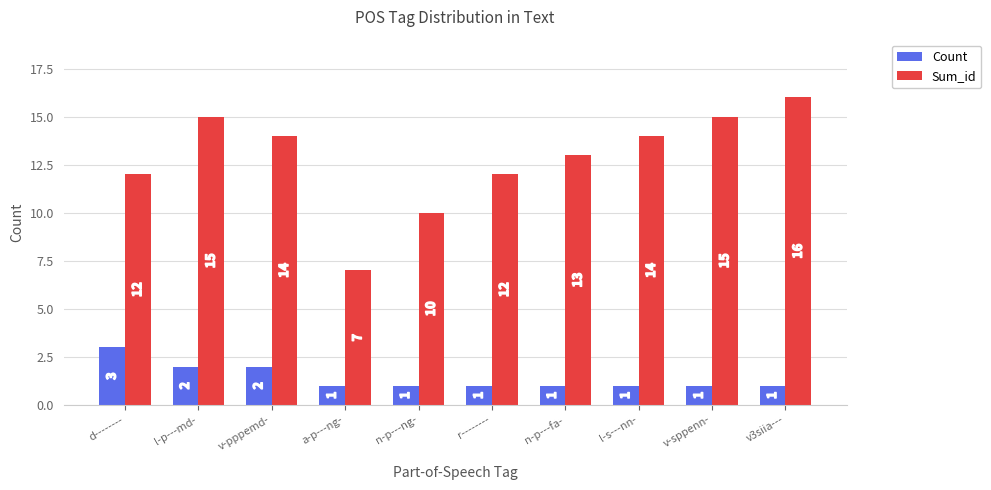

The value of Sum_id at r-------- is 7. True or false?

False